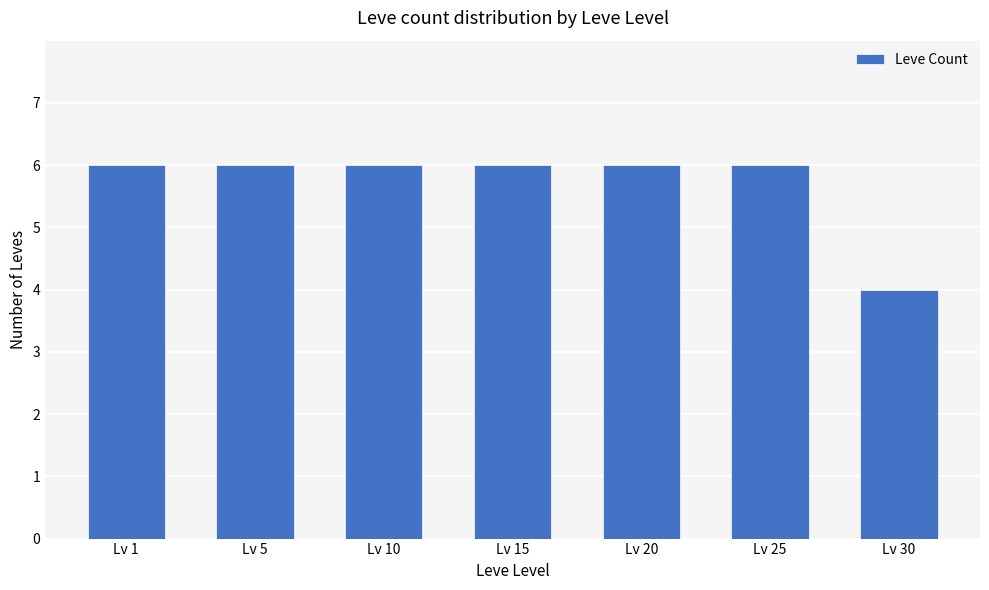

How many values are between 6 and 7?

6